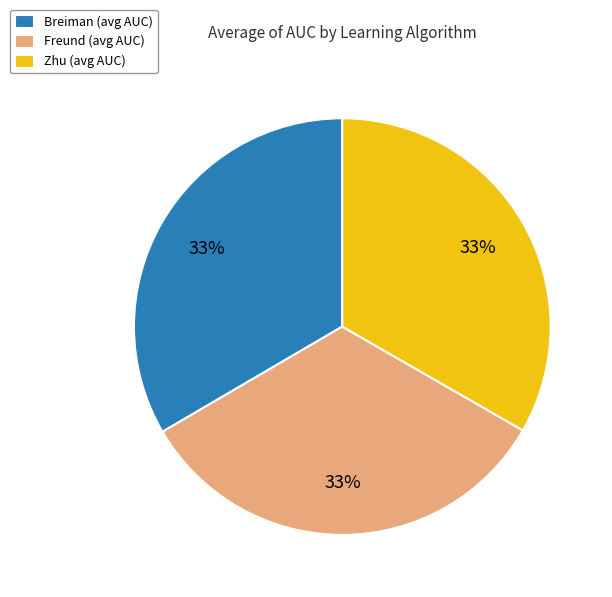

Count the number of slices in the pie.

3